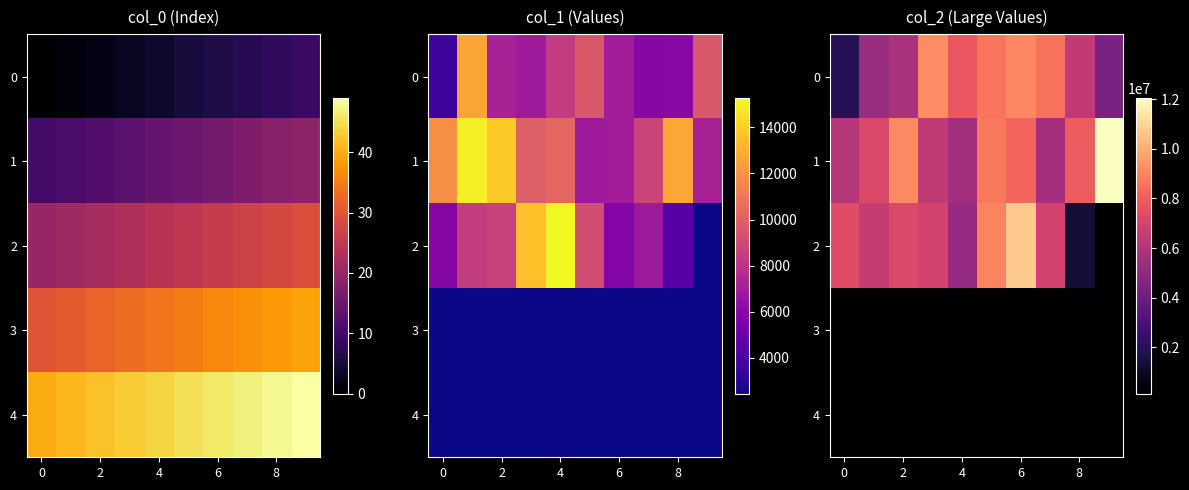

What is the minimum value for 1?

5499428